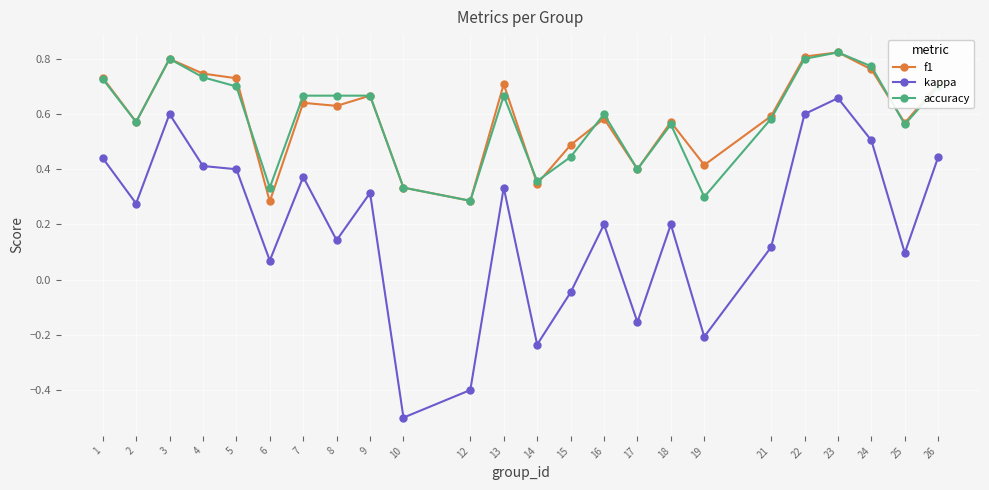

Which series changed the most between 2 and 21?

kappa